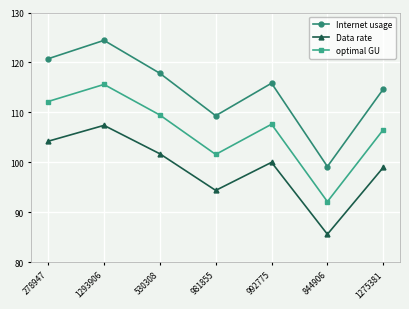

What position from the right is 844906?

2